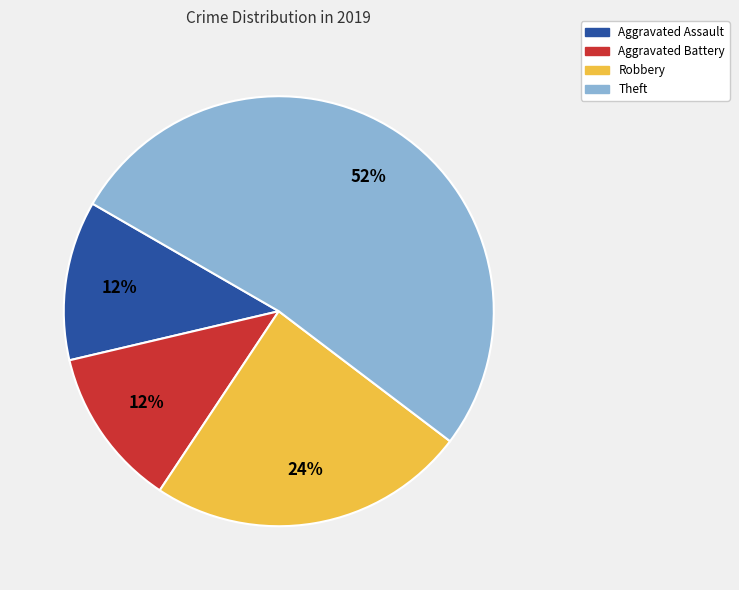

How many slices are in this pie chart?

4